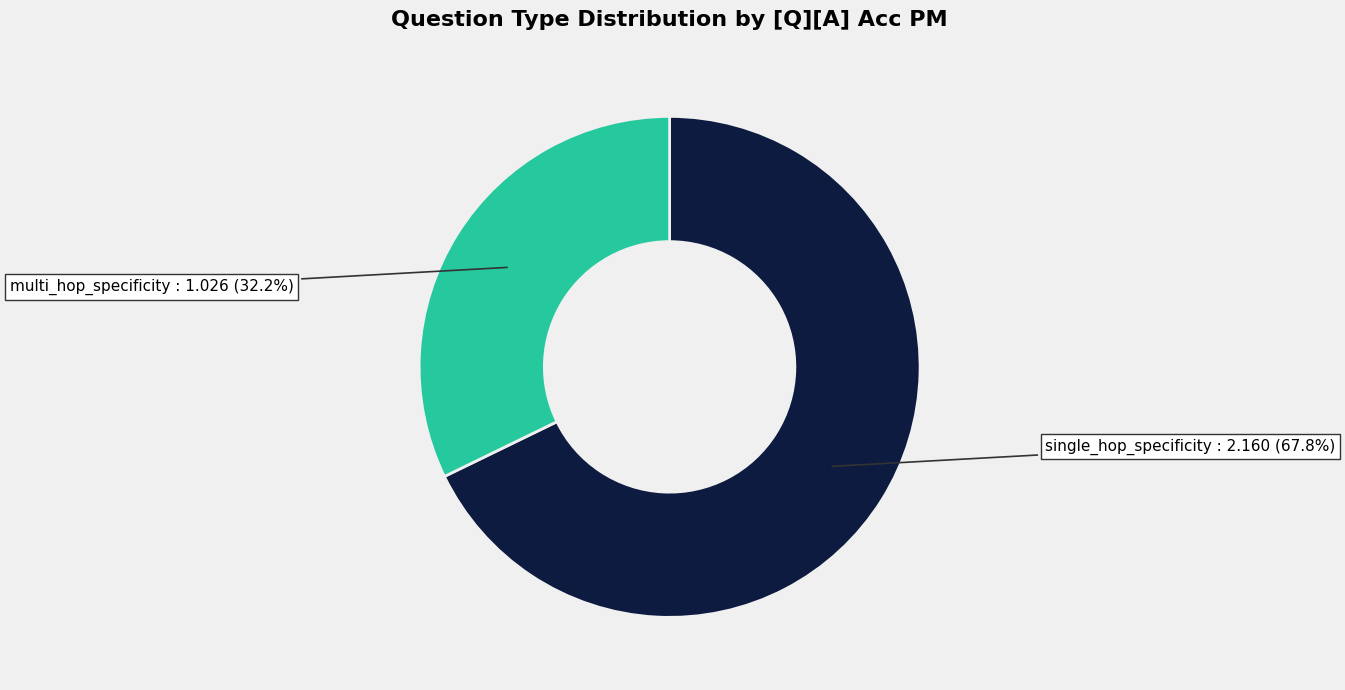

To the nearest percent, what is the difference between the largest and smallest slice percentages?

36%